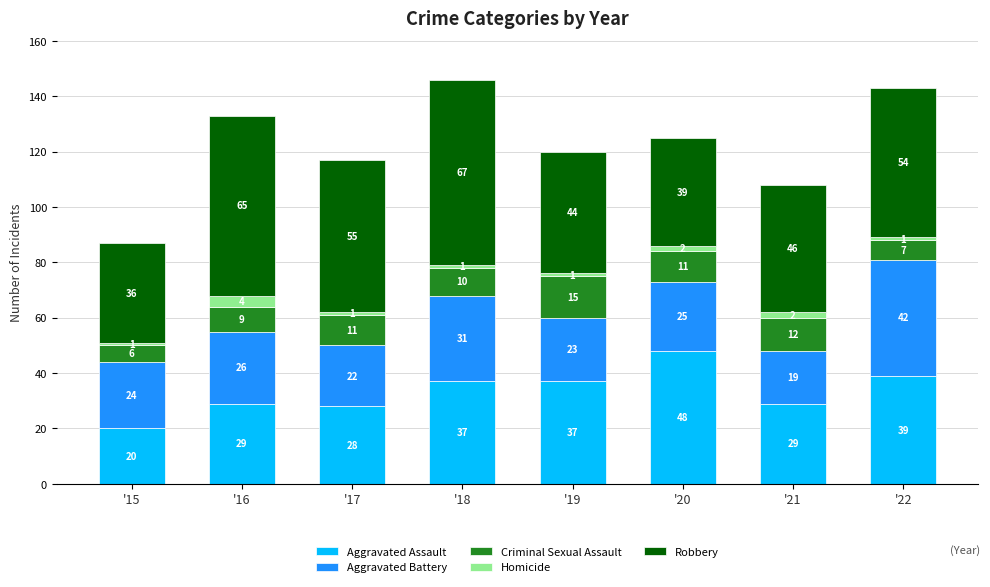

At which label does Aggravated Assault reach its peak?

'20